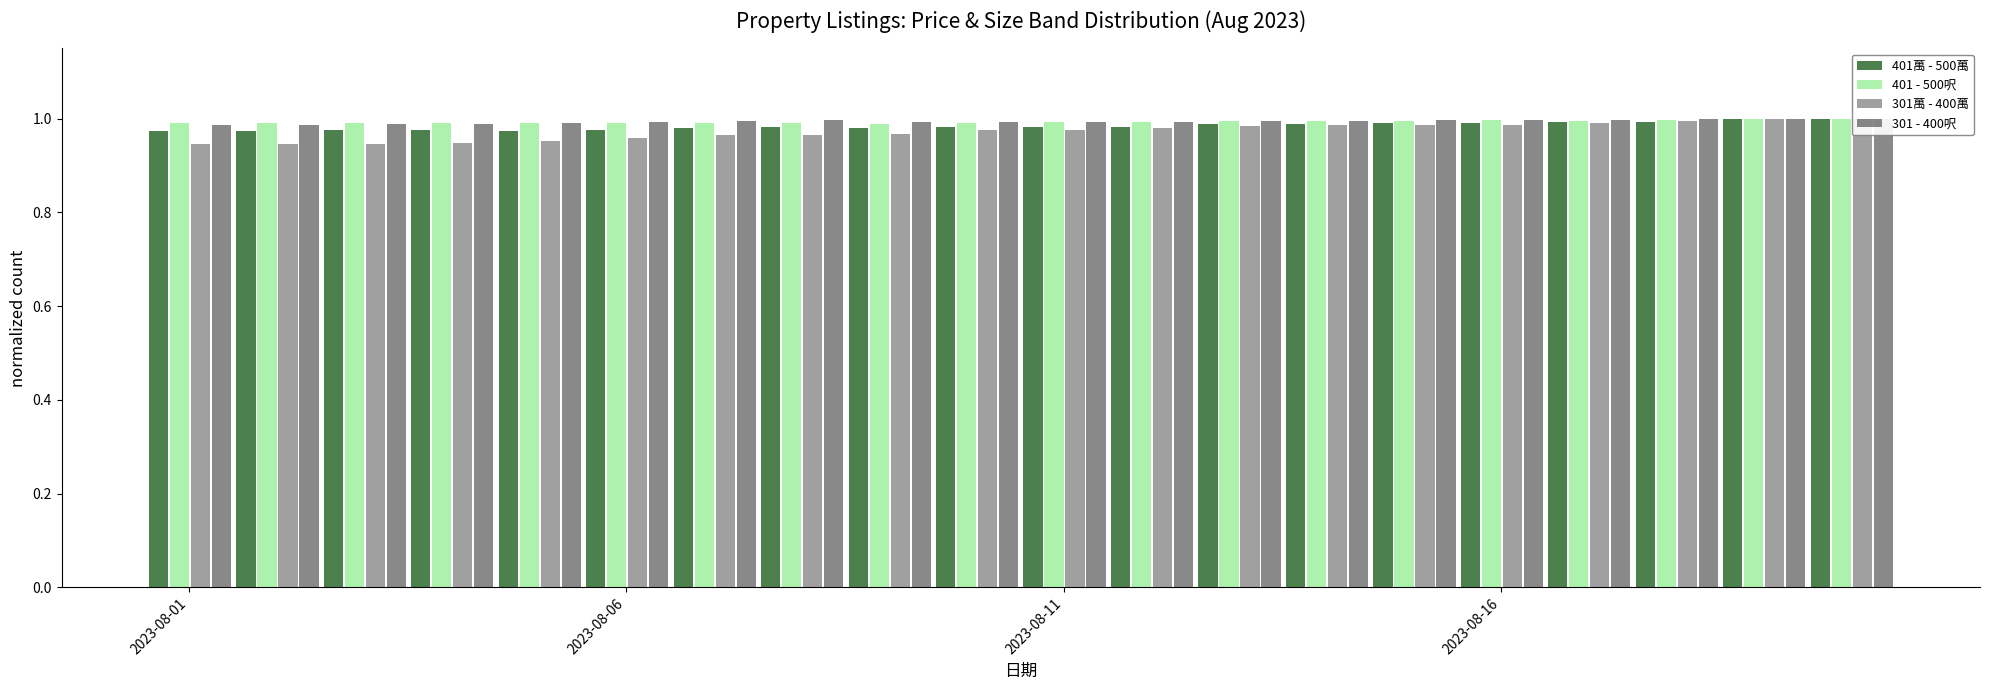

How many bars are there in each group?

4